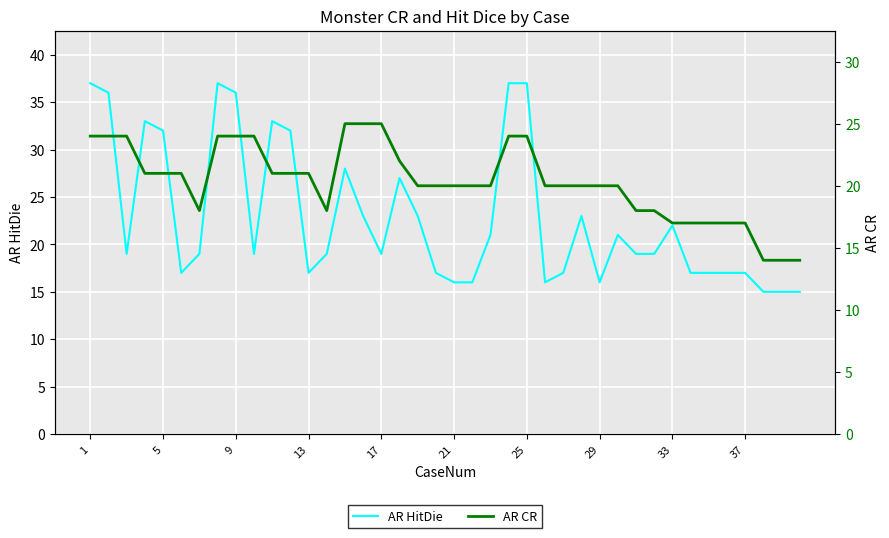

At which category does the chart reach its peak across all series?

1